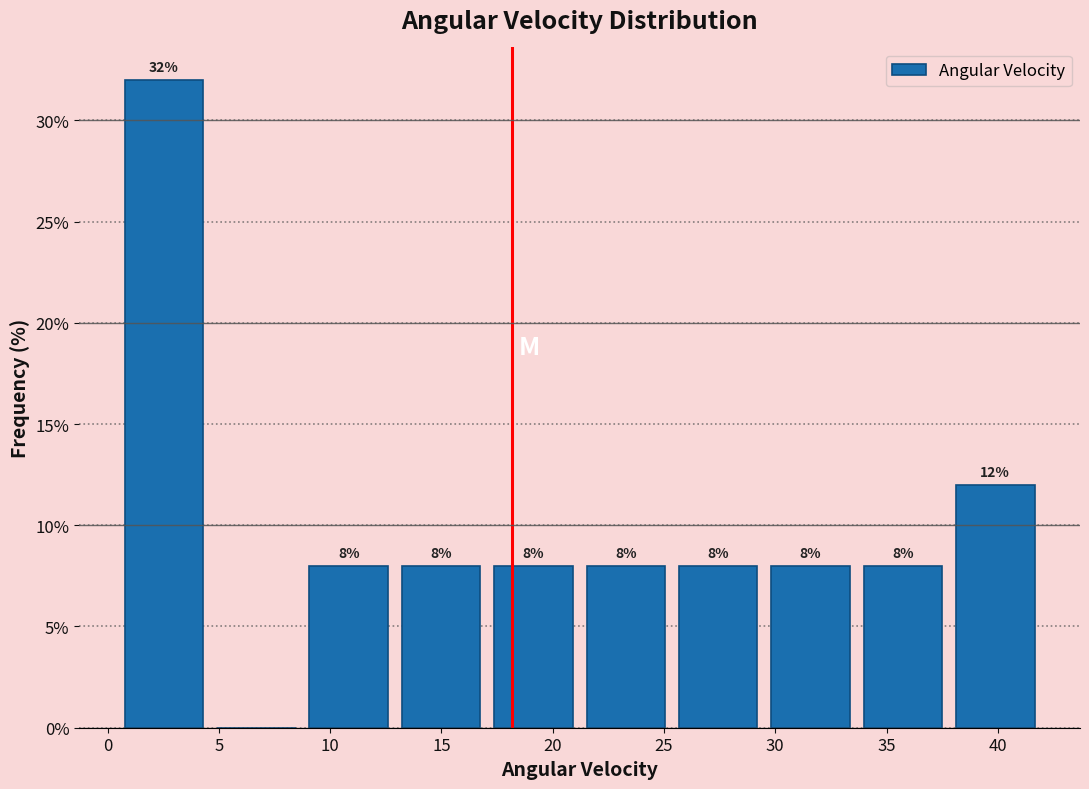

Over which range of the x-axis is the bar tallest?

0.5 to 4.5